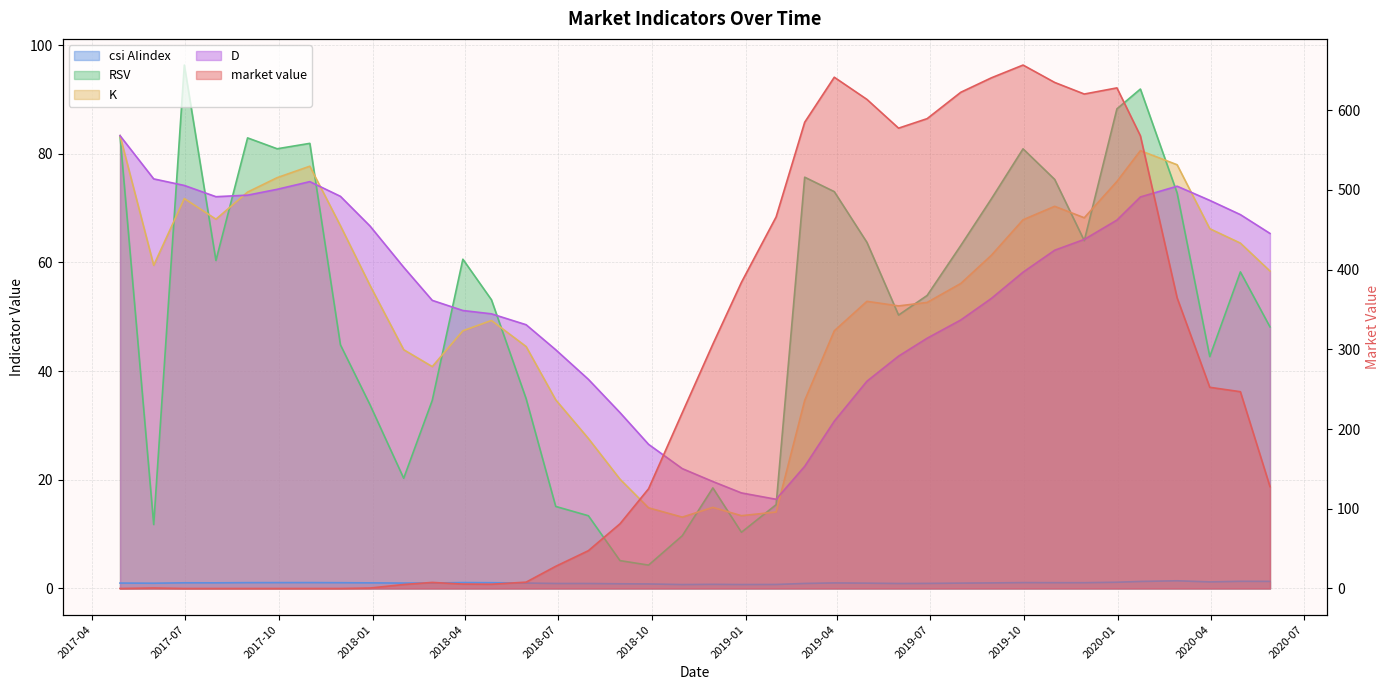

Which series changed the most between 2017-09-29 and 2018-09-28?

market value